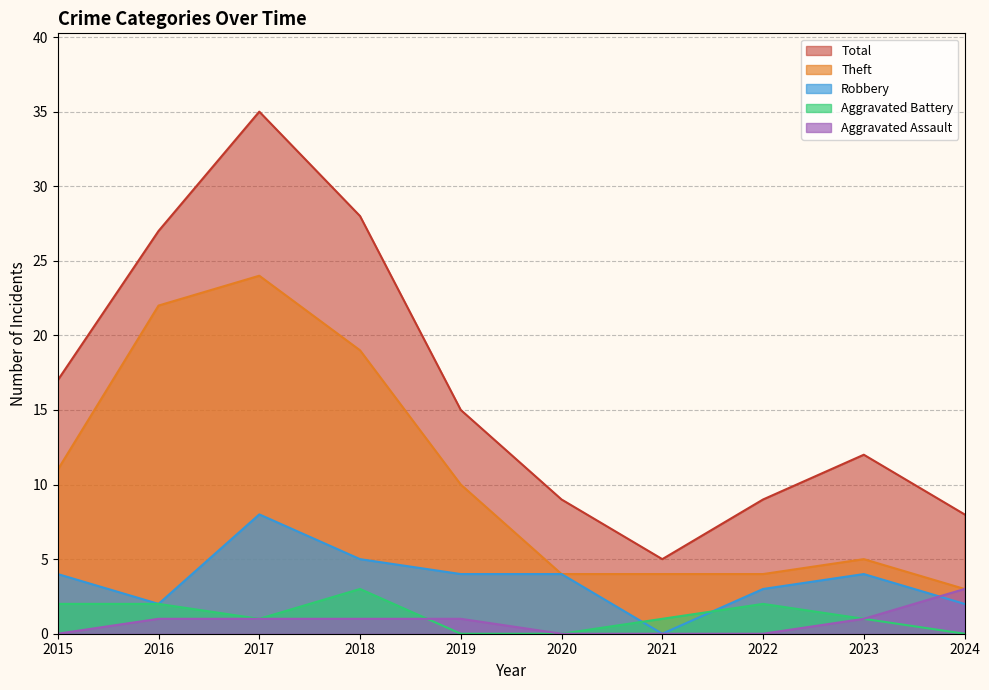

Which series changed the most between 2015 and 2018?

Total